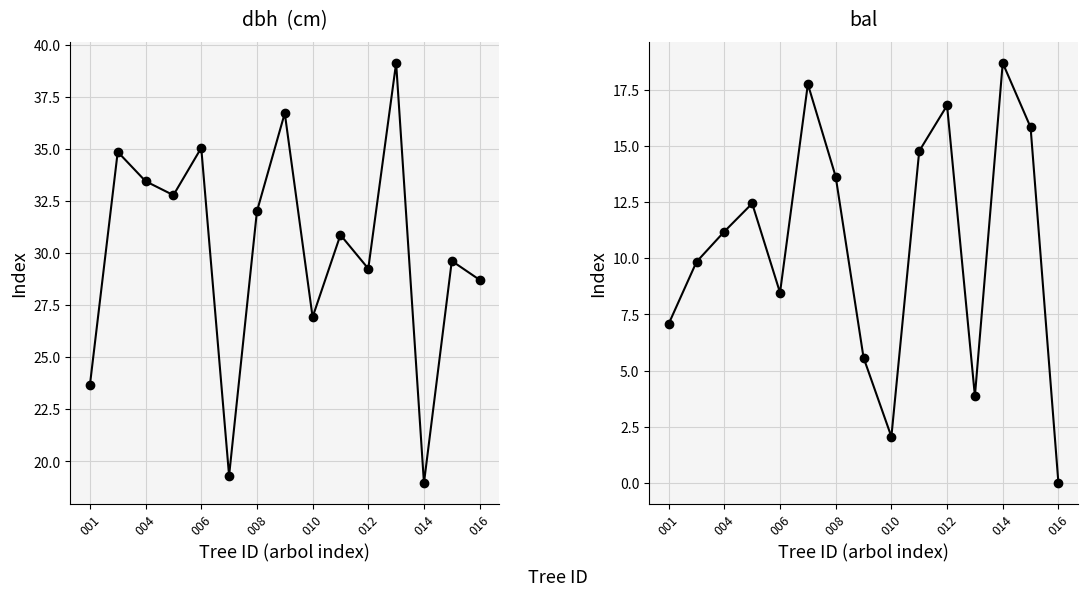

True or false: bal and dbh intersect in this chart.

False